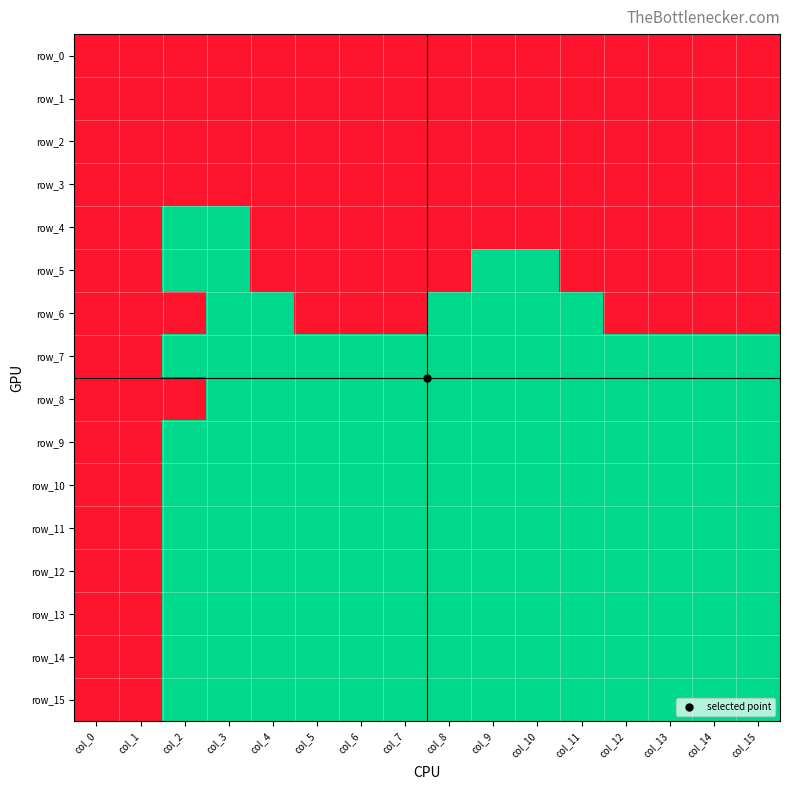

What is the spread (max minus min) of values at col_12?

1